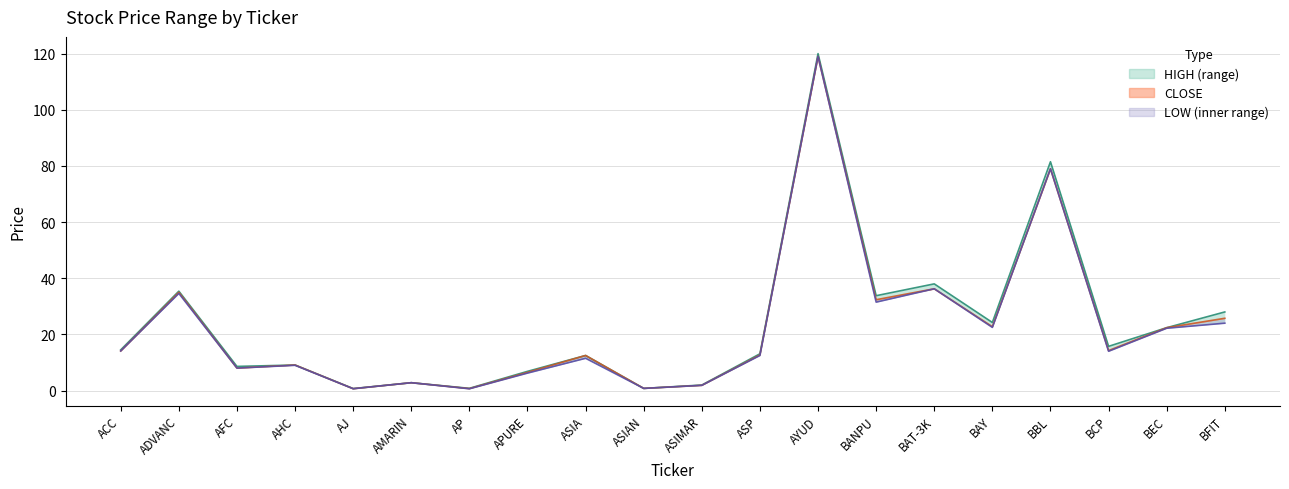

What are all the series names shown in the legend?

HIGH, CLOSE, LOW